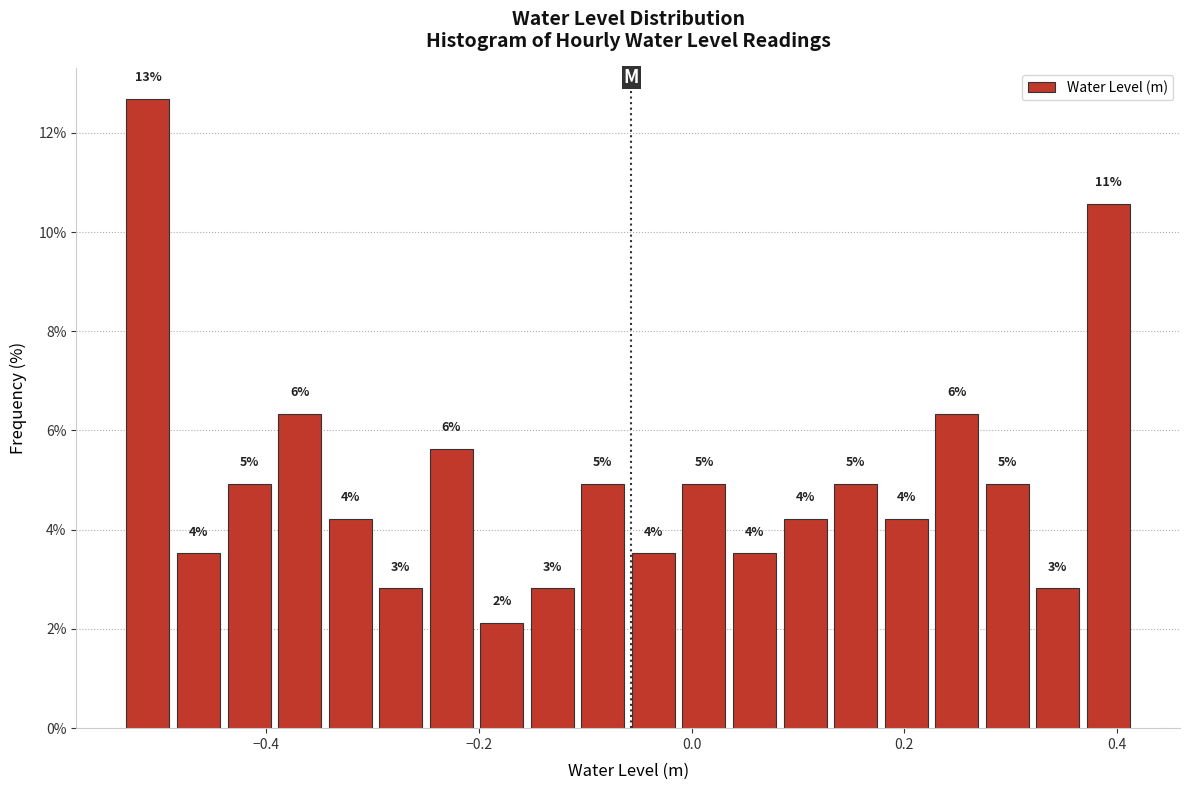

Read against the x-axis, roughly where is the centre of the tallest bar?

-0.52